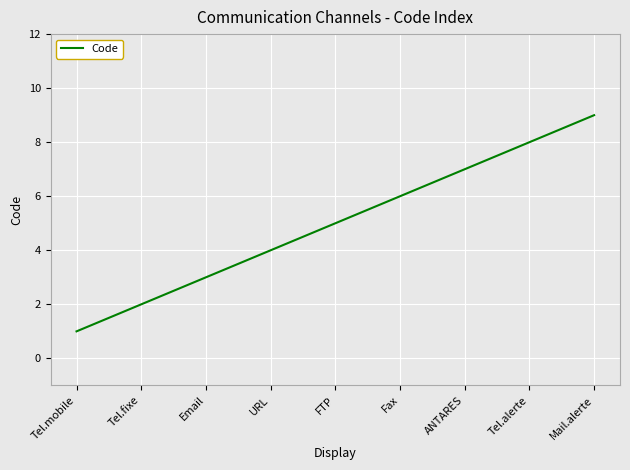

Rank the categories by value from highest to lowest.

Mail.alerte, Tel.alerte, ANTARES, Fax, FTP, URL, Email, Tel.fixe, Tel.mobile